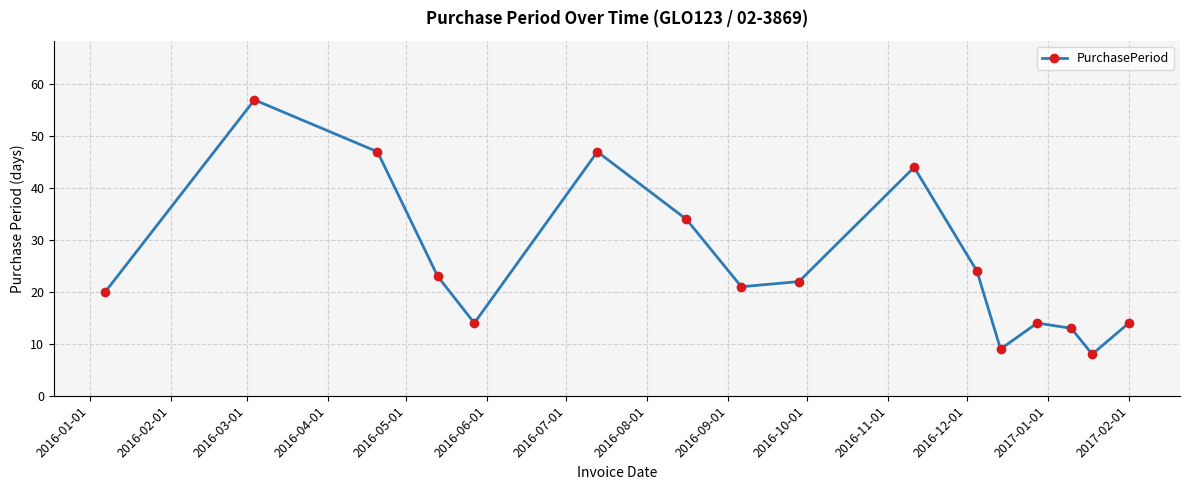

How many interior local peaks (higher than both neighbors) does the data have?

4